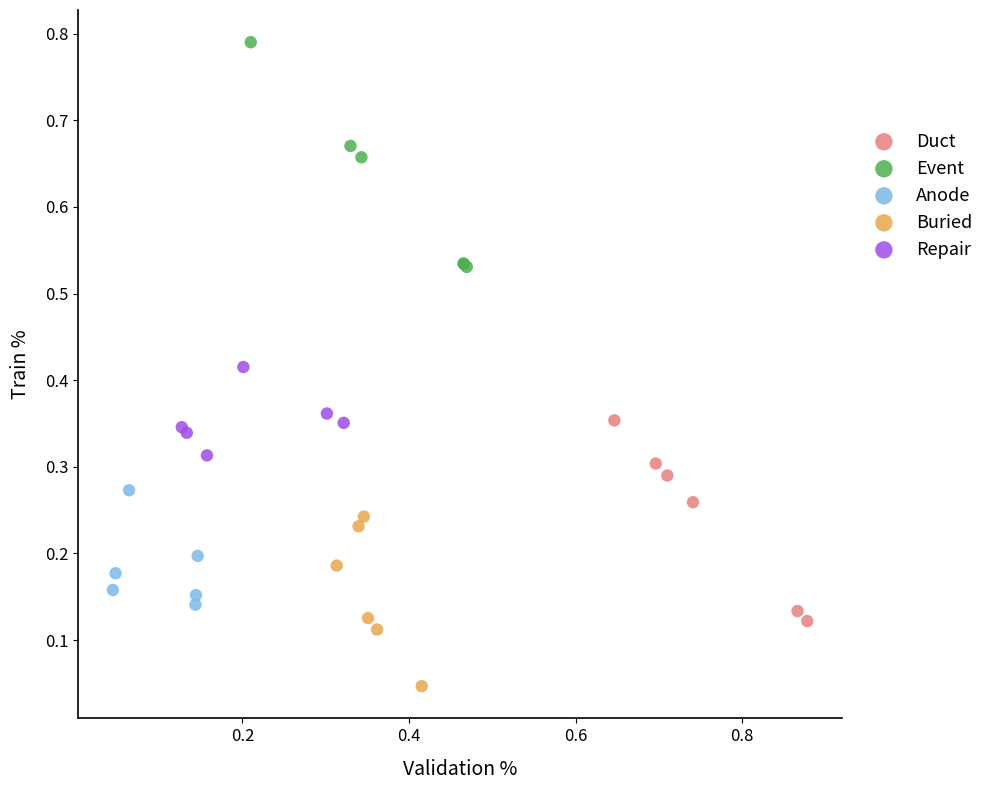

Which series has the widest spread of Y values?

Event